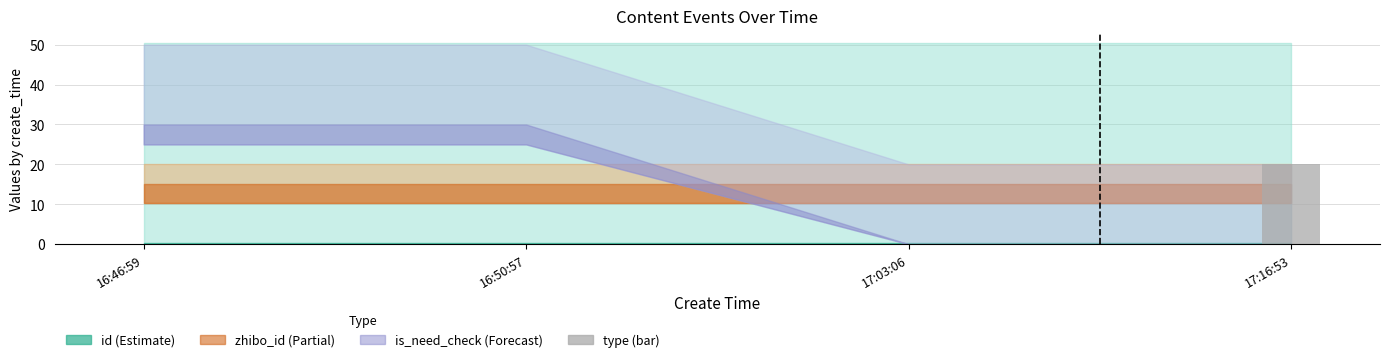

Is it true that the value at 17:03:06 is 12?

False